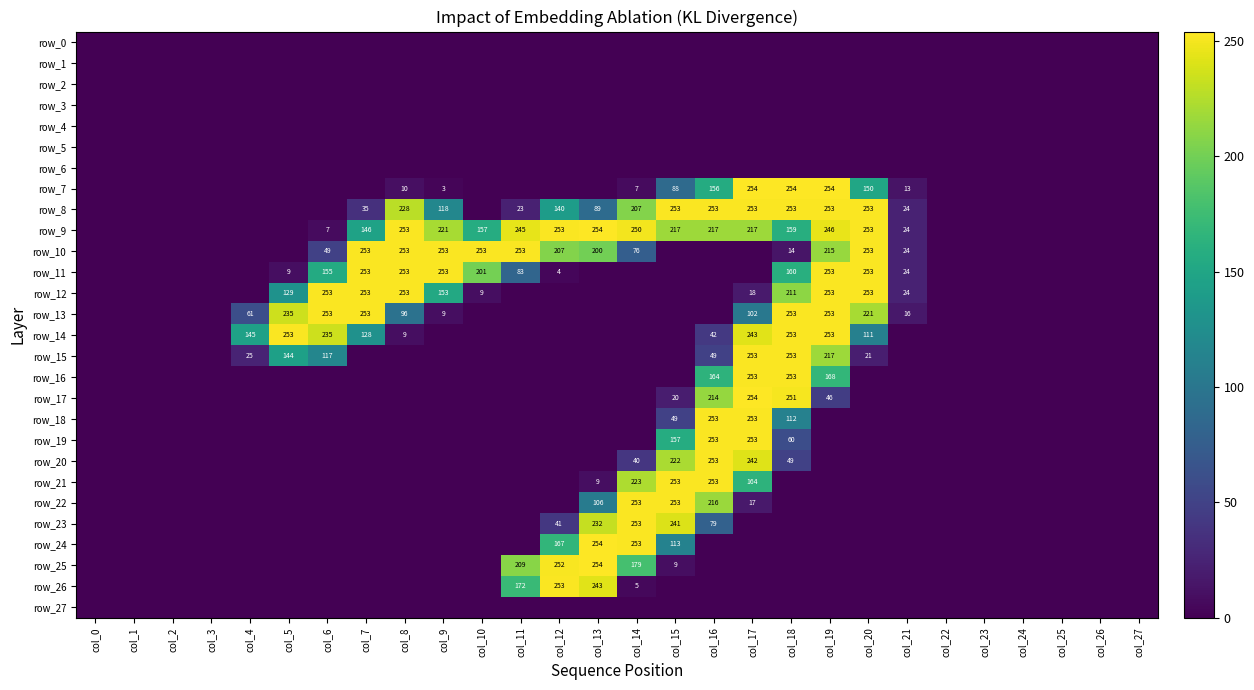

What is the highest value of the row_25 series?

254